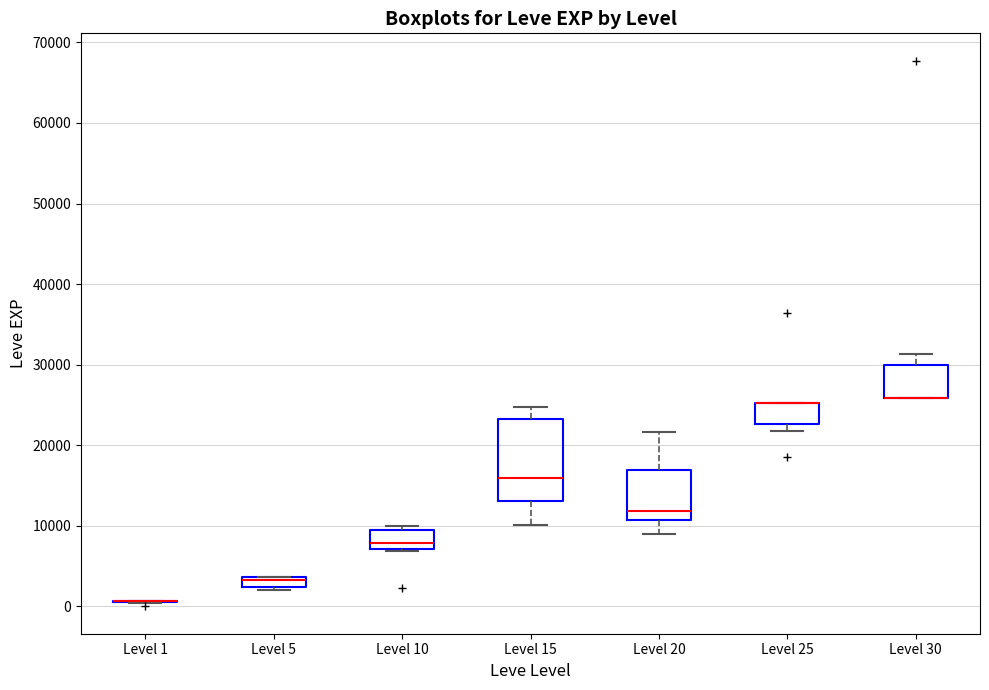

Where is the upper edge of the box for Level 5 on the y-axis? The values are not printed on the chart, so give them approximately, as read against the axis.

4000